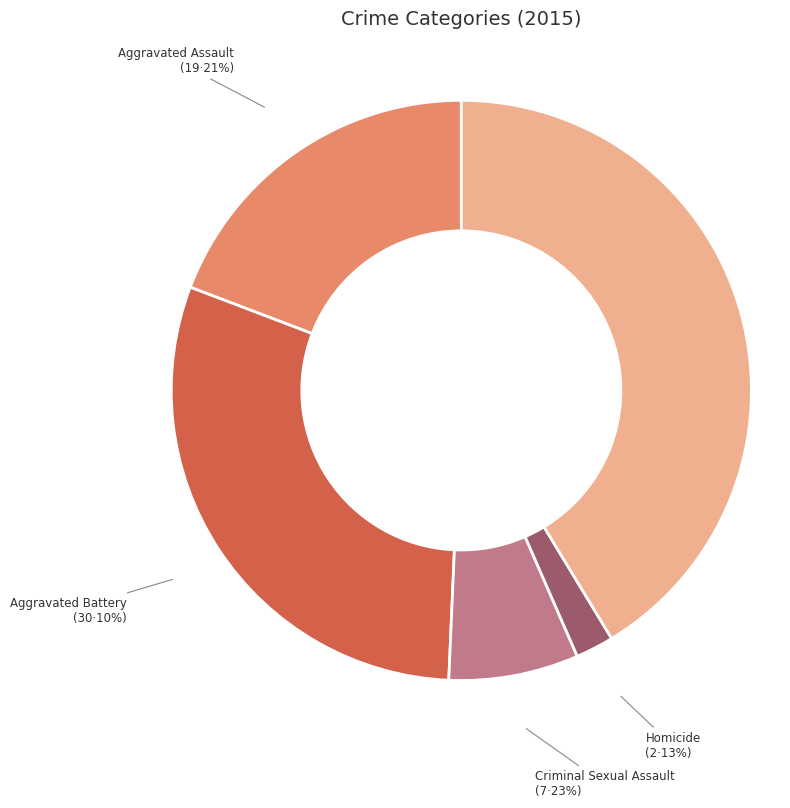

True or false: Criminal Sexual Assault accounts for 21% of the total.

False